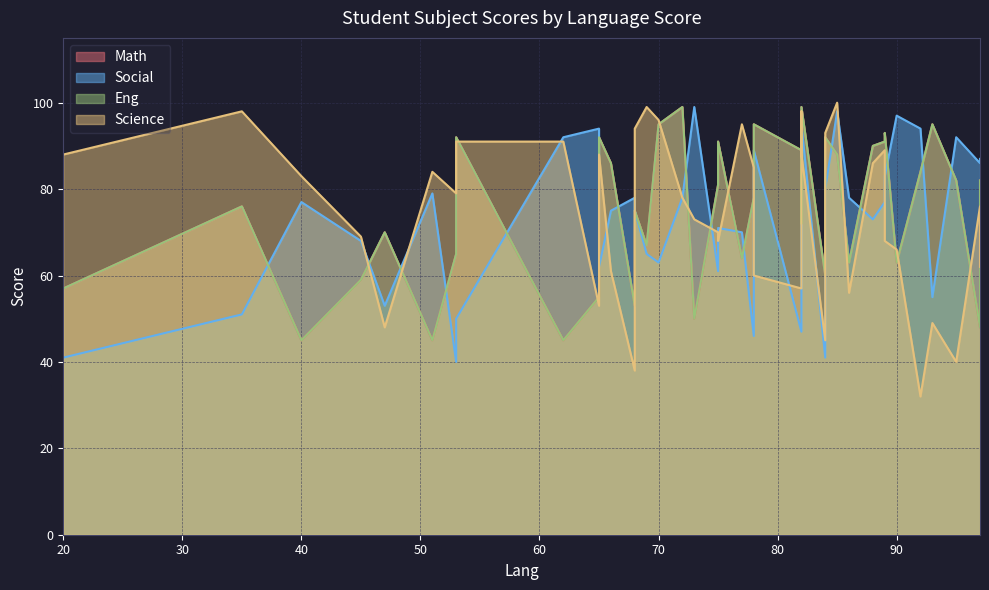

Which series changed the most between 65 and 89?

Social